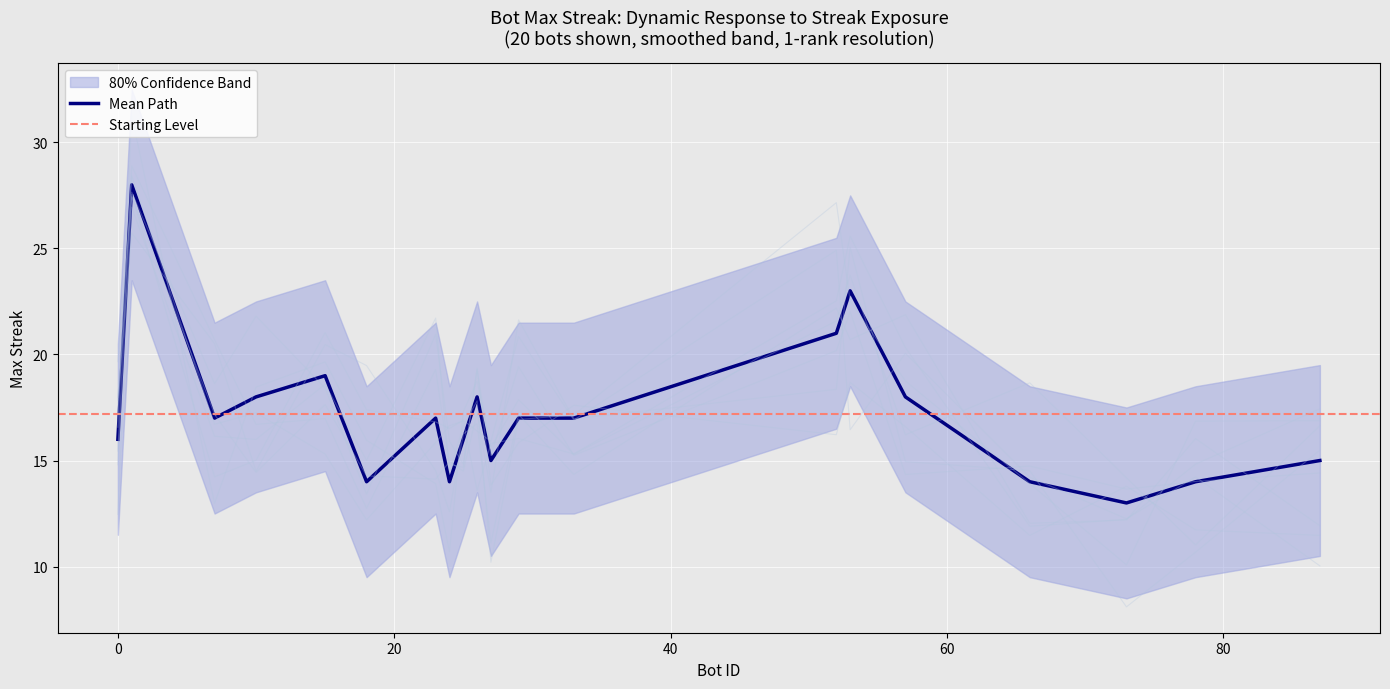

What is the maximum value shown in the chart?

28